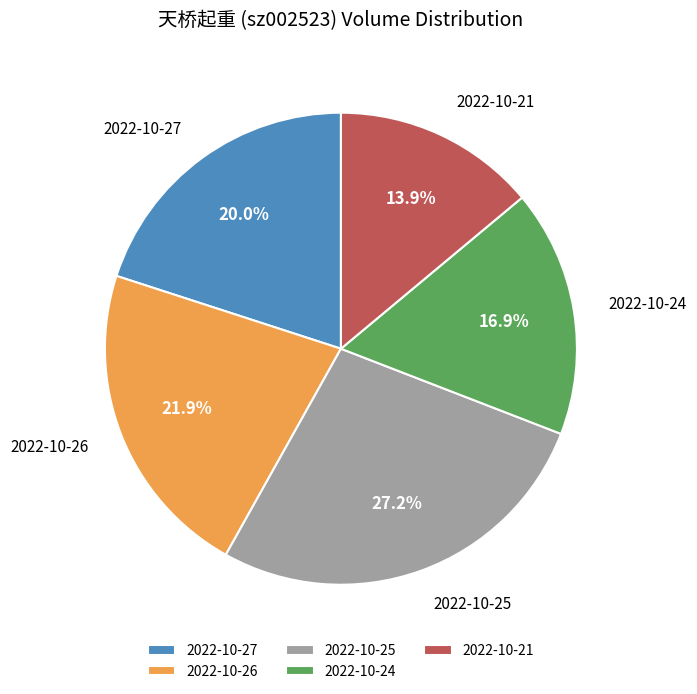

To the nearest percent, what is the difference between the 2022-10-25 and 2022-10-26 slice percentages?

5%